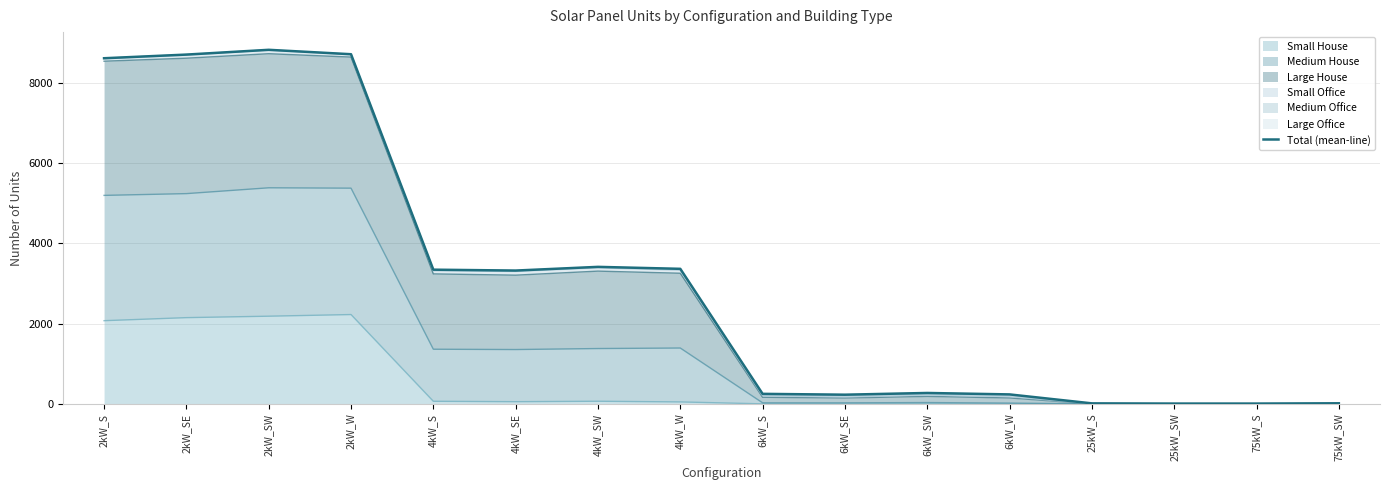

Reading right to left, extract all data points from this chart.

14	7	7	12	235	271	228	249	3364	3413	3321	3343	8711	8821	8702	8611